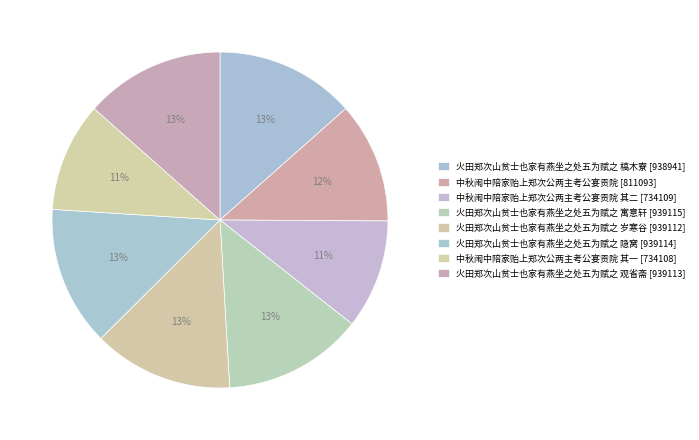

How many segments does this pie chart have?

8